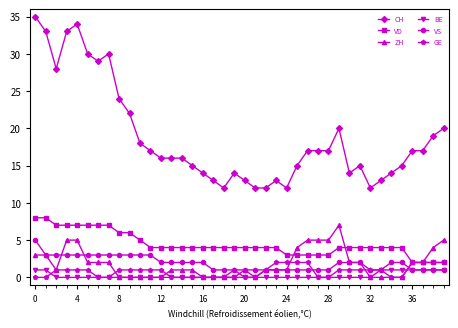

What is the difference between the maximum and minimum values in the ZH series?

7